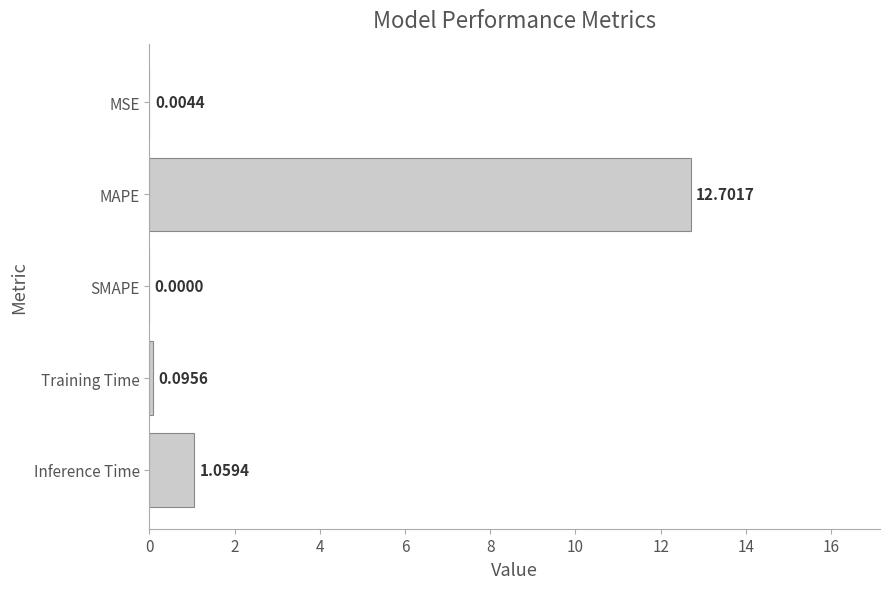

What is the greatest value displayed?

12.7